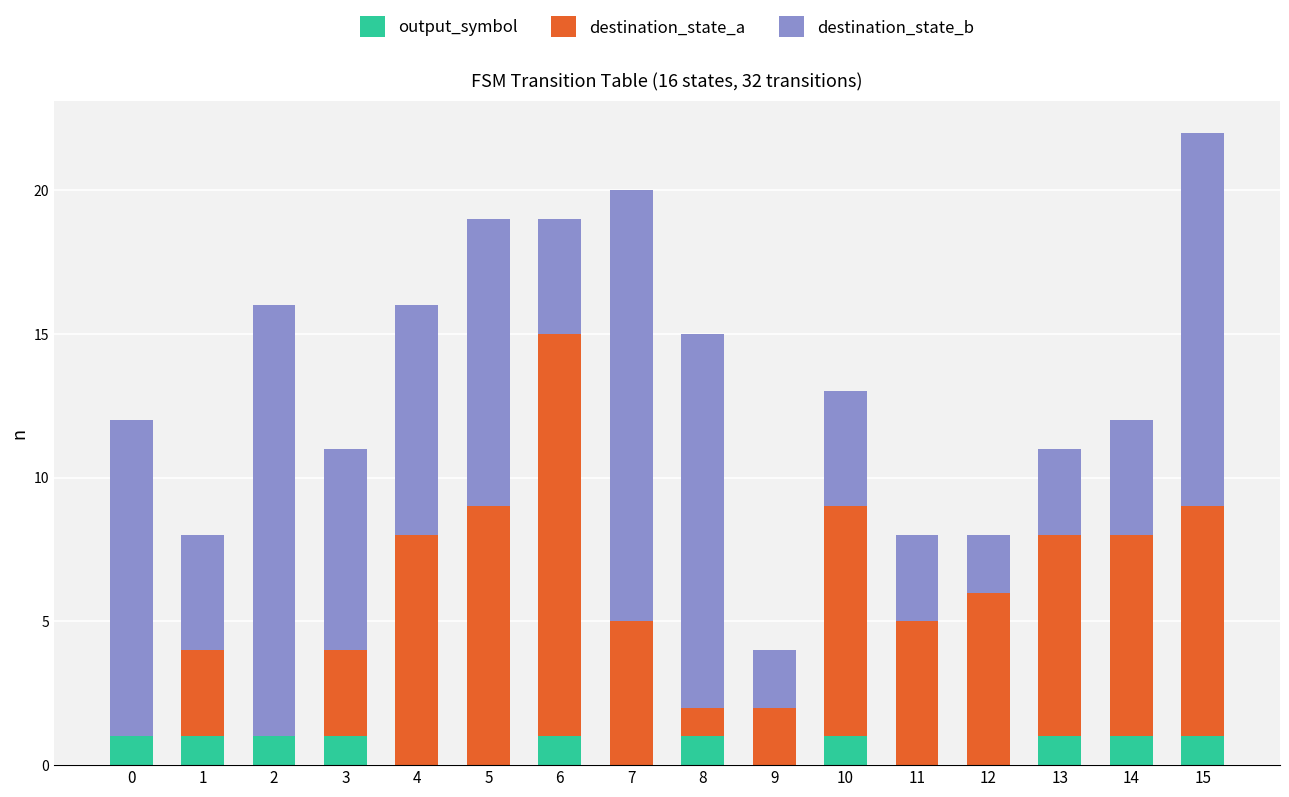

At which category is the sum across all series the highest?

15